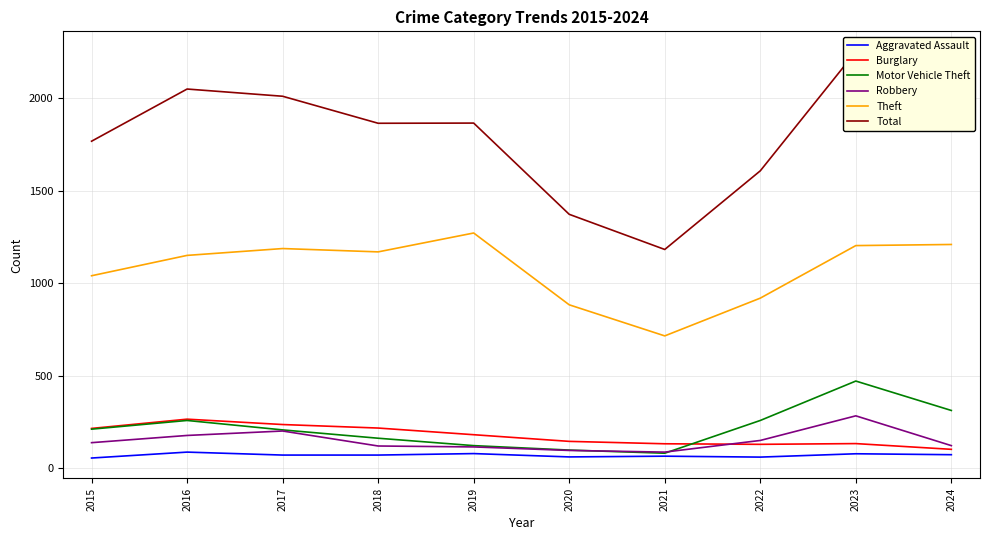

Between 2016 and 2021, which series saw the biggest shift?

Total